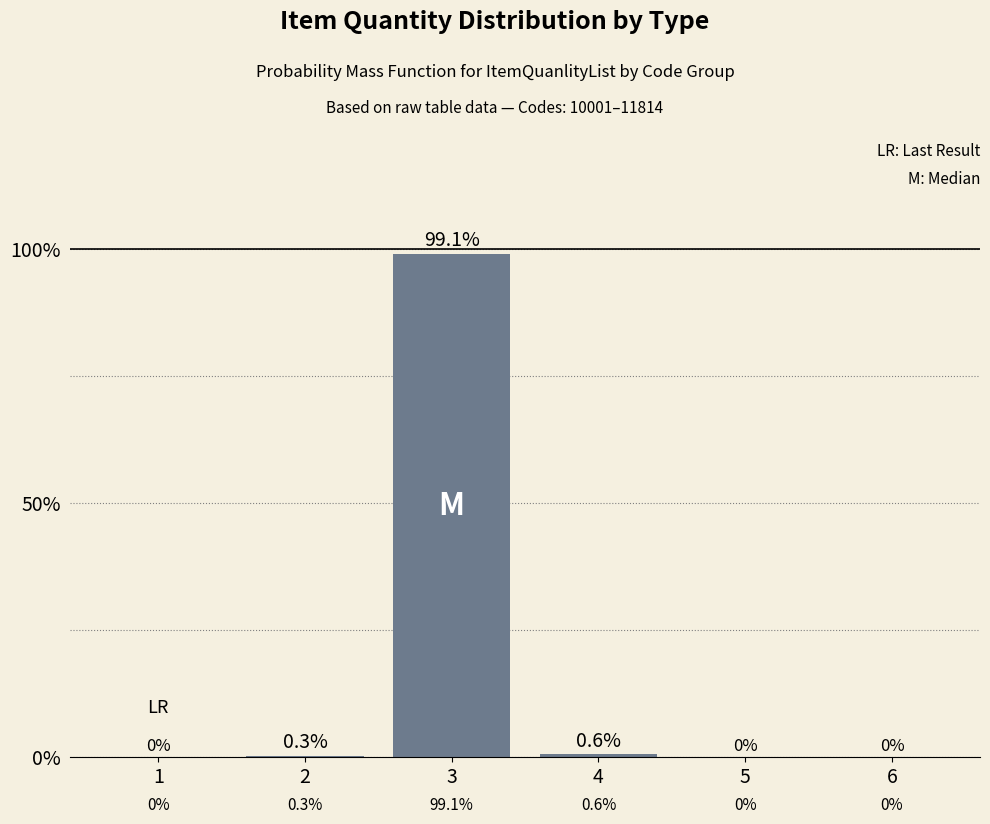

List the labels in order of value, smallest first.

1, 5, 6, 2, 4, 3